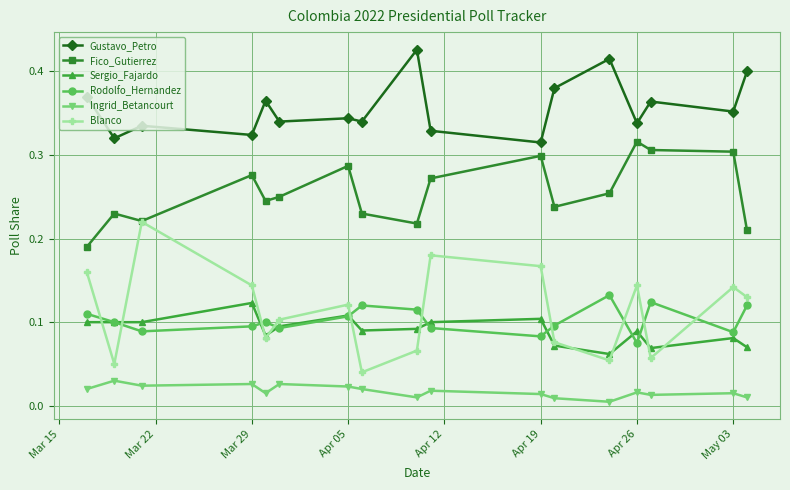

At how many categories does at least one series exceed 0?

17